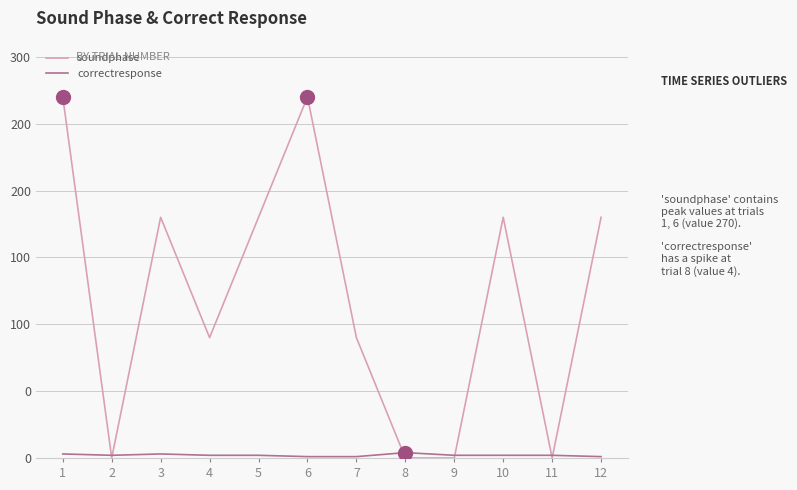

What are all the series names shown in the legend?

soundphase, correctresponse